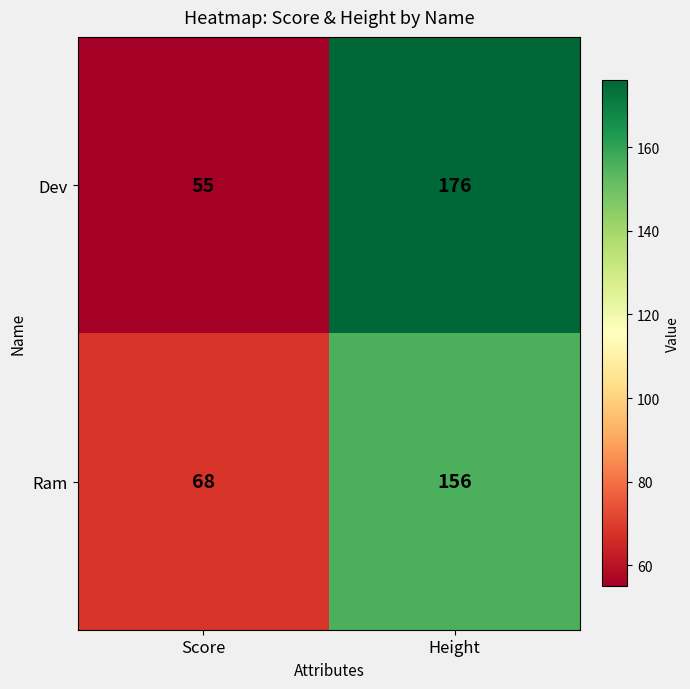

At how many categories does at least one series exceed 130?

1